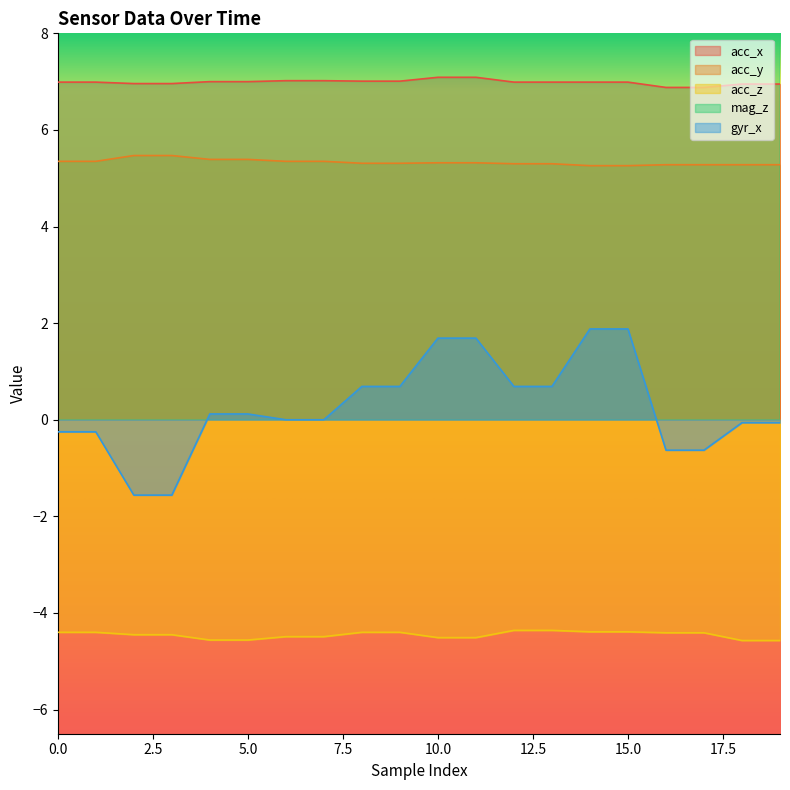

Rank the series at 15 from highest to lowest value.

mag_z, acc_x, acc_y, gyr_x, acc_z